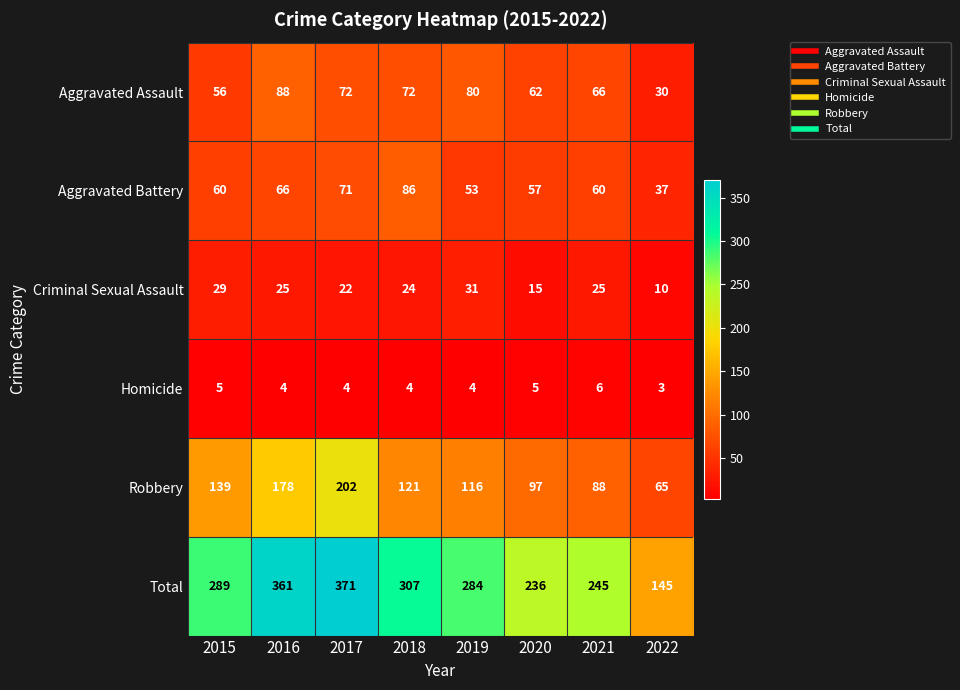

What is the total value across all series at 2016?

722